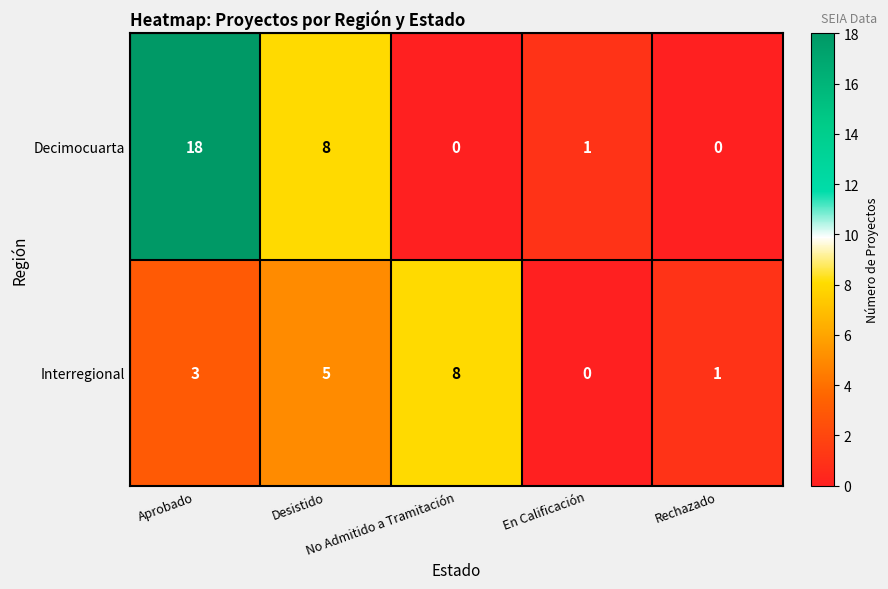

How many data points does each series have?

5